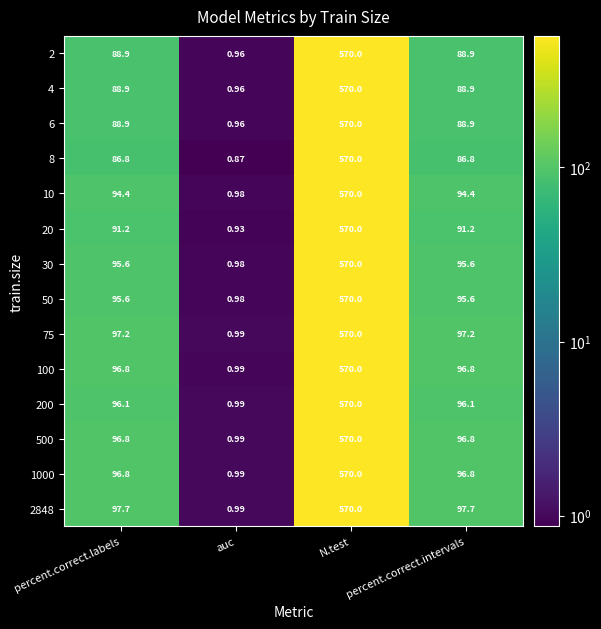

At which label does 500 reach its peak?

N.test